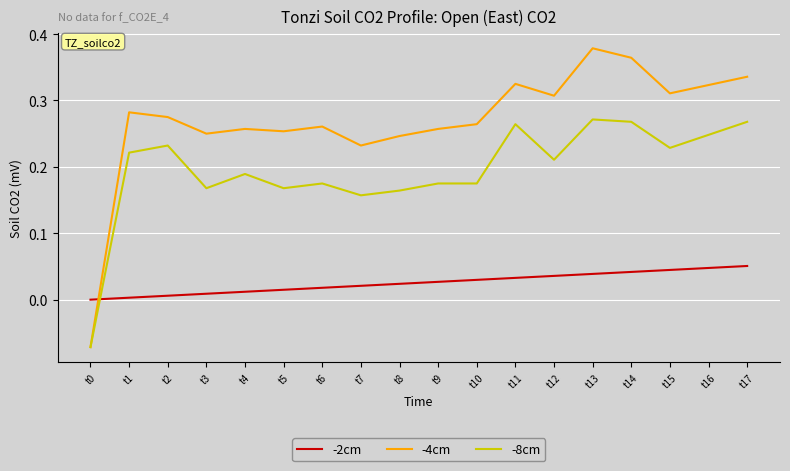

Which category has the highest value in the -4cm series?

t13